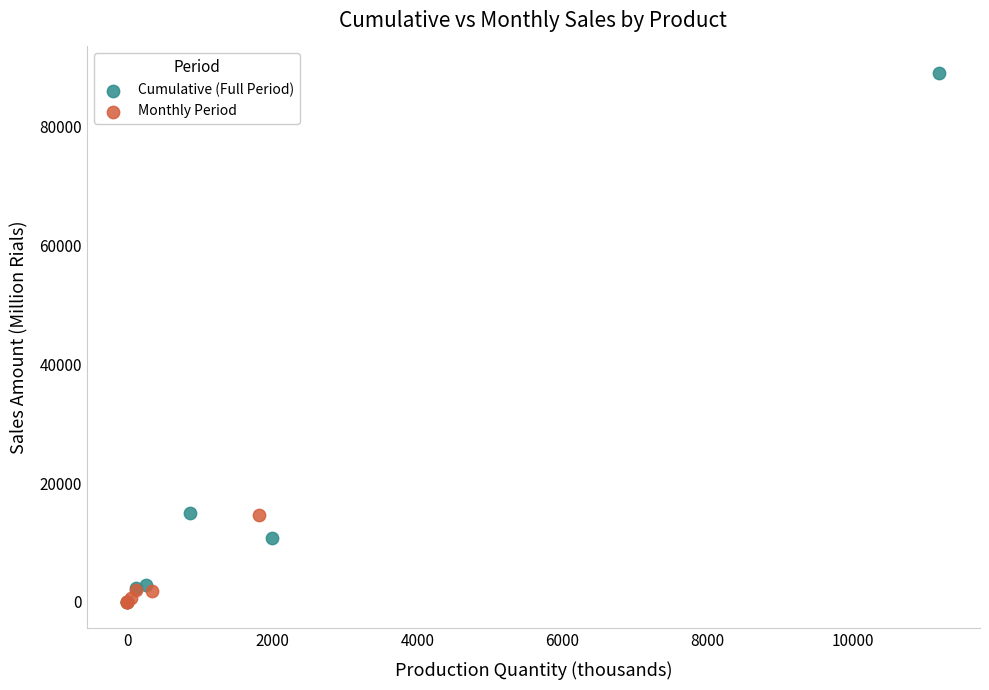

Which series contains the highest Y value?

Cumulative (Full Period)